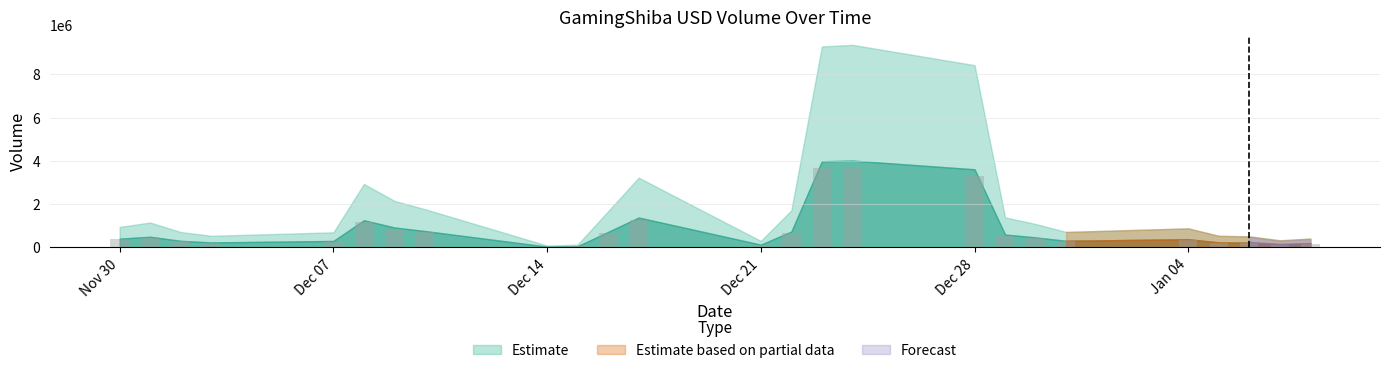

How many data points does each series have?

25